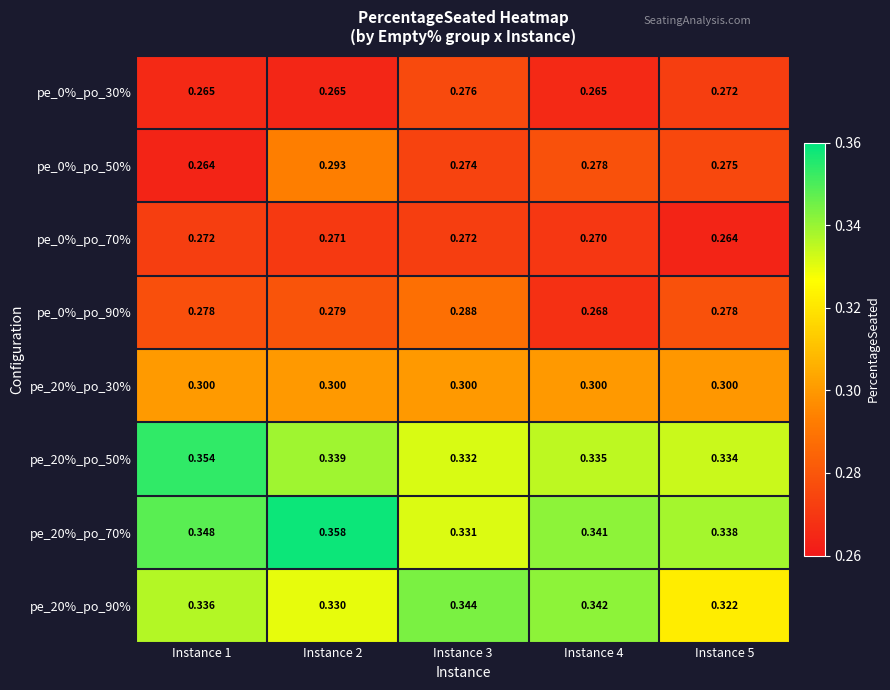

Is the value of pe_20%_po_50% at Instance 2 greater than the value of pe_20%_po_90% at Instance 1?

Yes